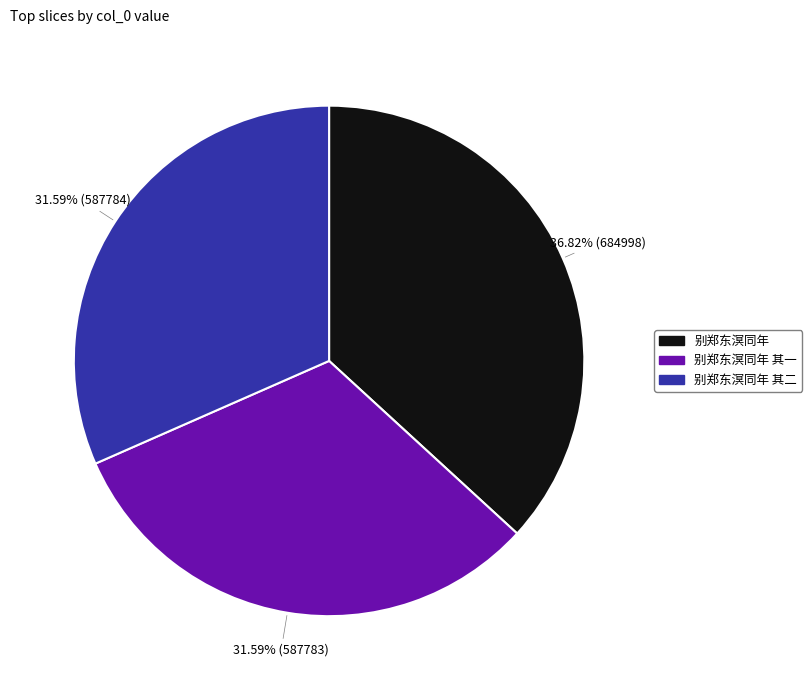

What percentage is the 别郑东溟同年 slice, to the nearest percent?

37%